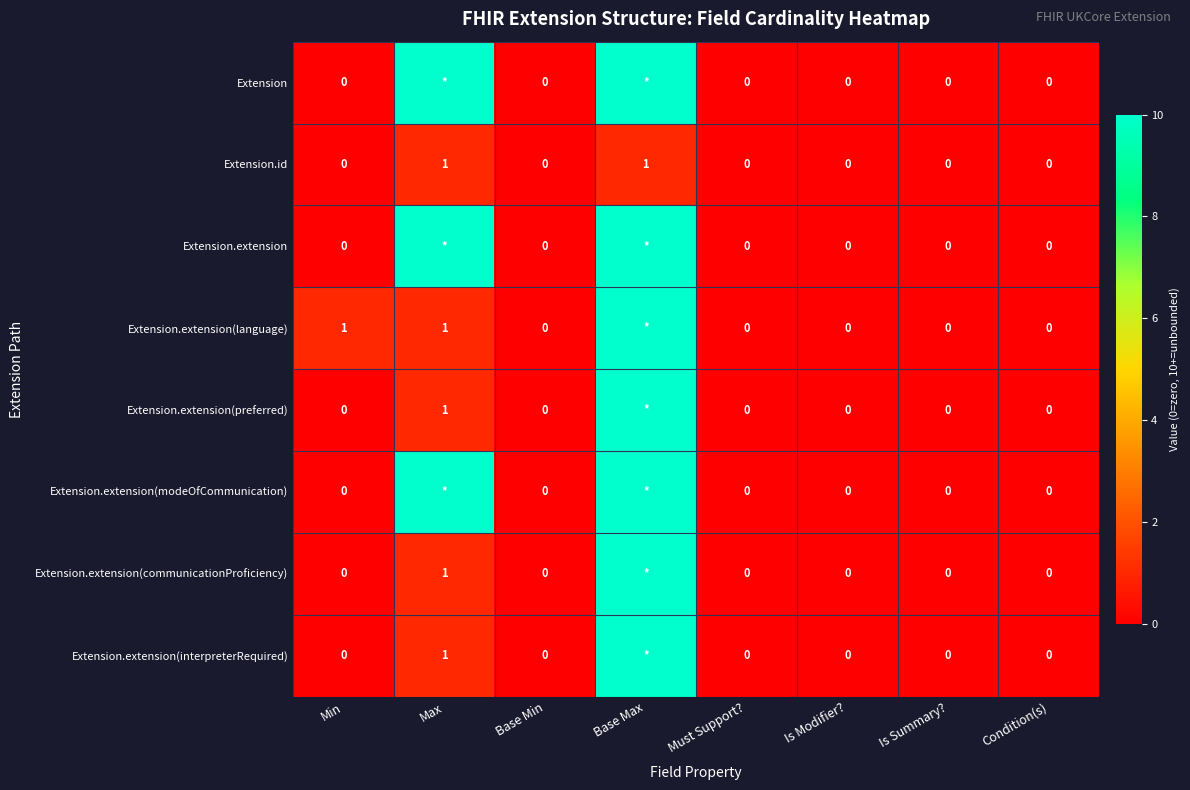

Is the value of Extension.extension(modeOfCommunication) at Is Modifier? greater than the value of Extension.extension(language) at Max?

No